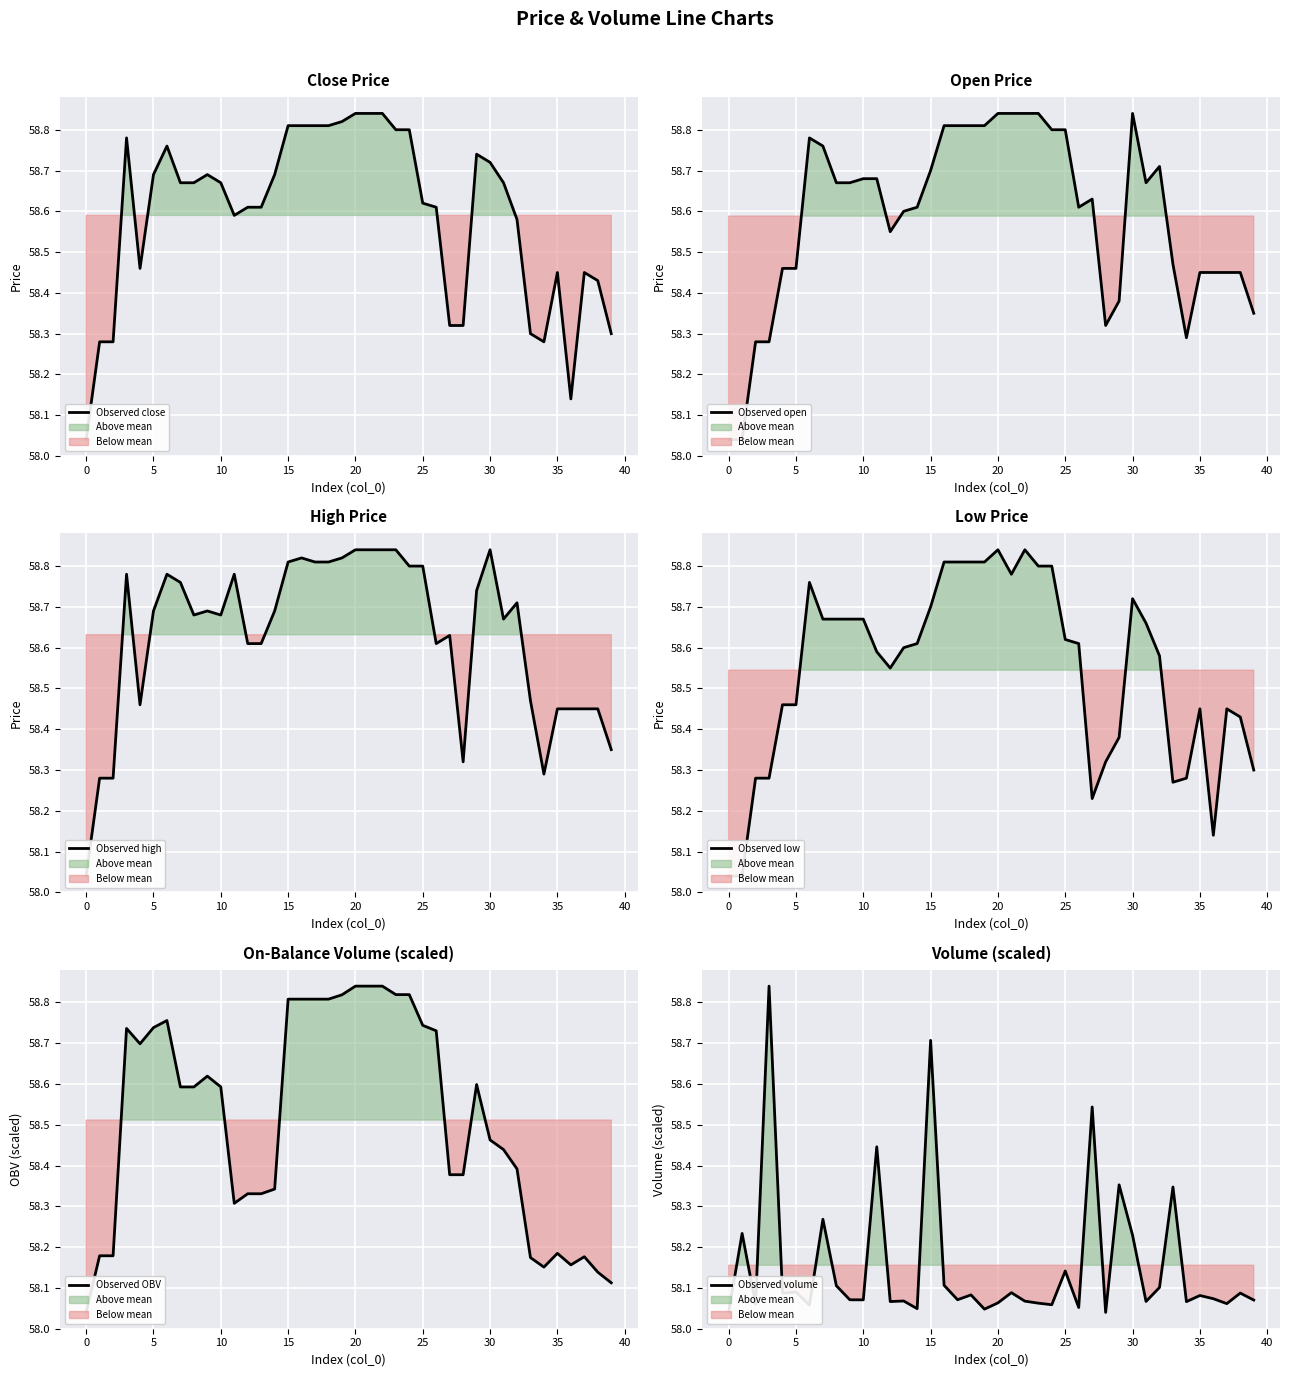

The Observed open series shows 58.7 at 31. True or false?

True